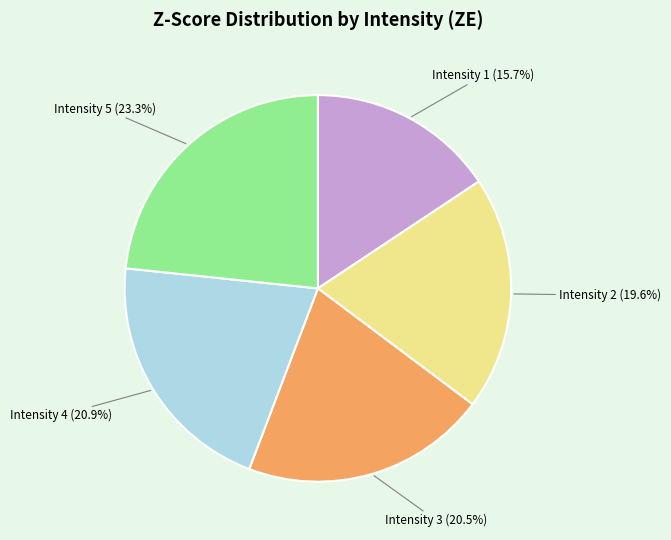

Does any single category account for the majority?

No